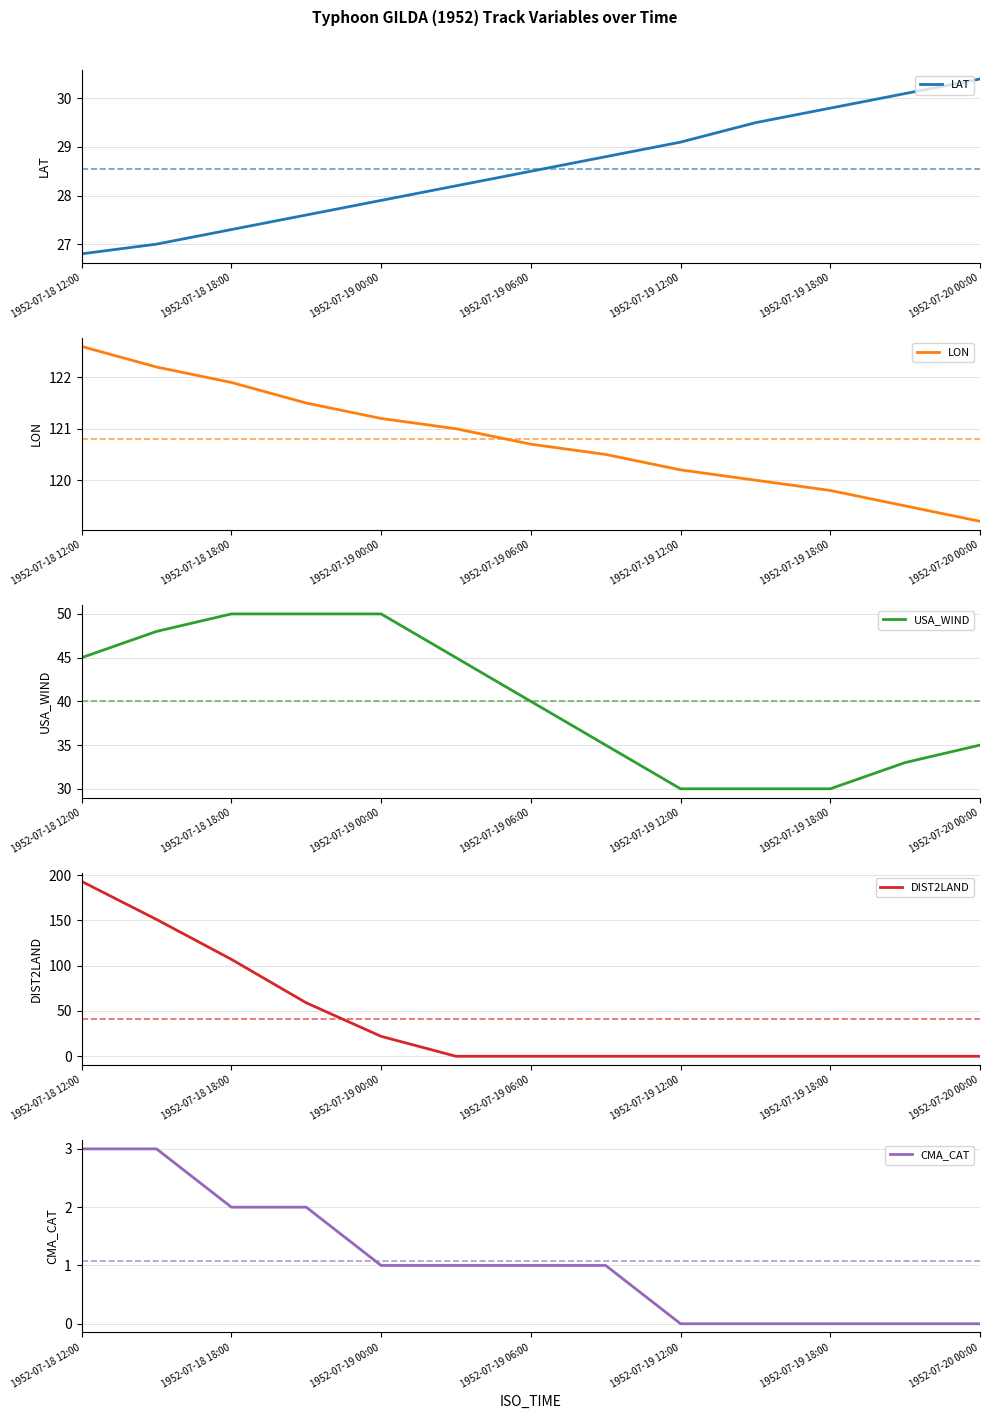

Rank the series by their maximum value, from highest to lowest.

DIST2LAND, LON, USA_WIND, LAT, CMA_CAT